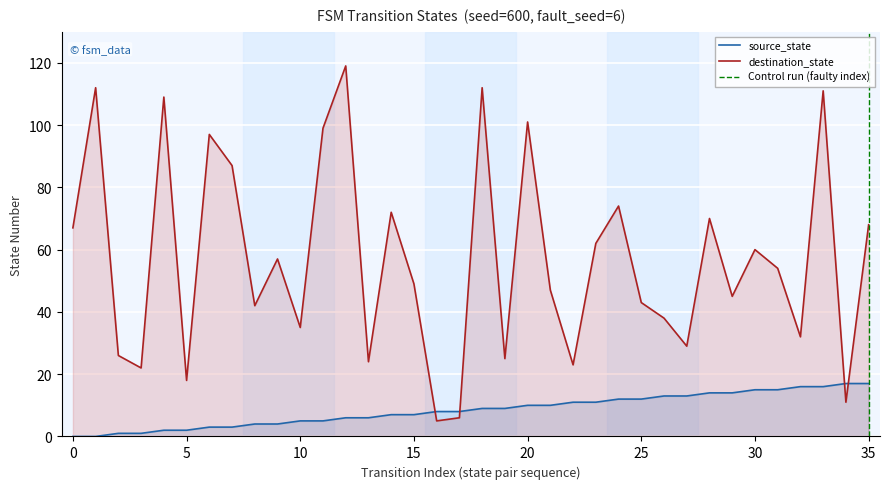

Which label corresponds to the largest value in the chart?

12